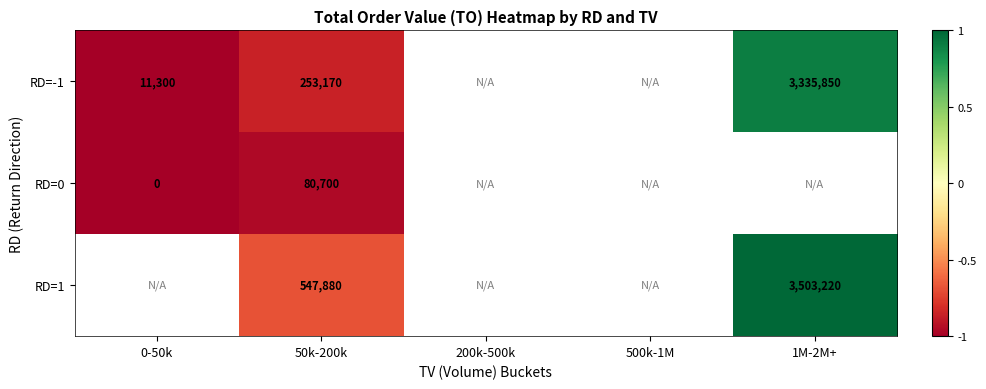

At which label does RD=0 reach its minimum?

0-50k